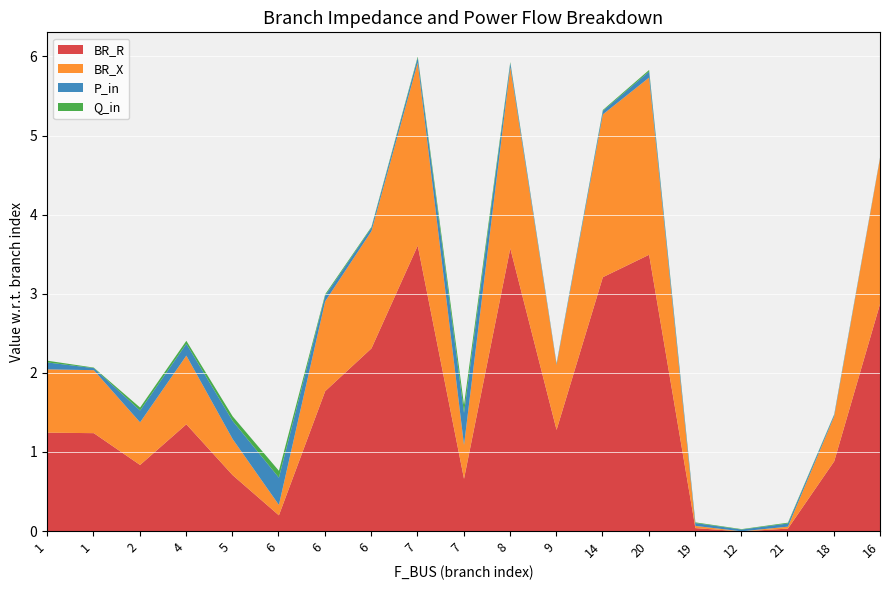

How many interior local peaks does the BR_R series have?

4